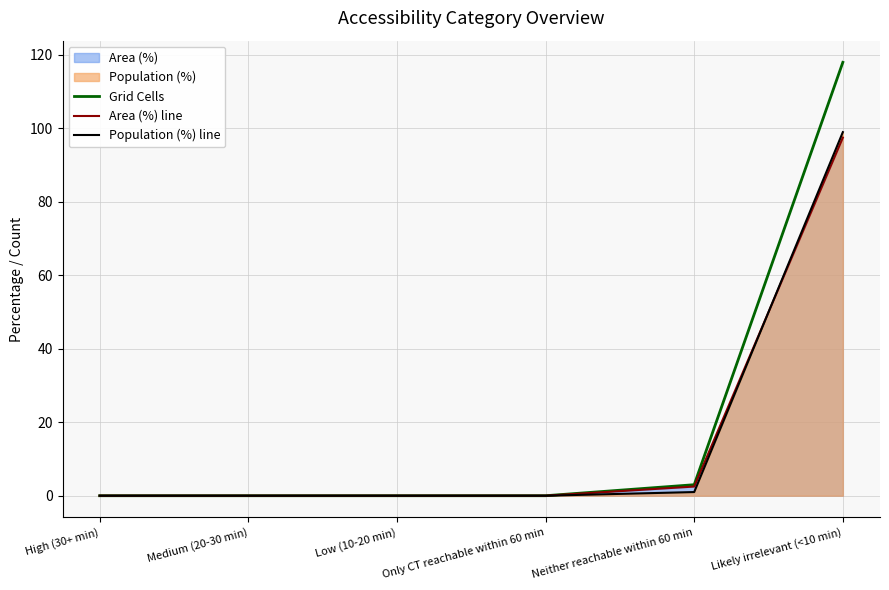

The value of Grid Cells at Likely irrelevant (<10 min) is 165.0. True or false?

False